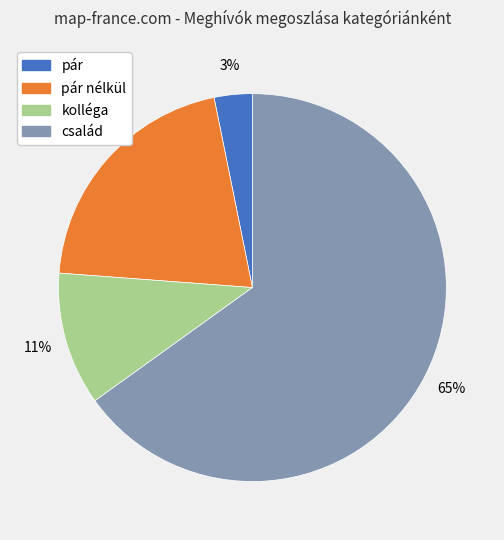

How many segments does this pie chart have?

4